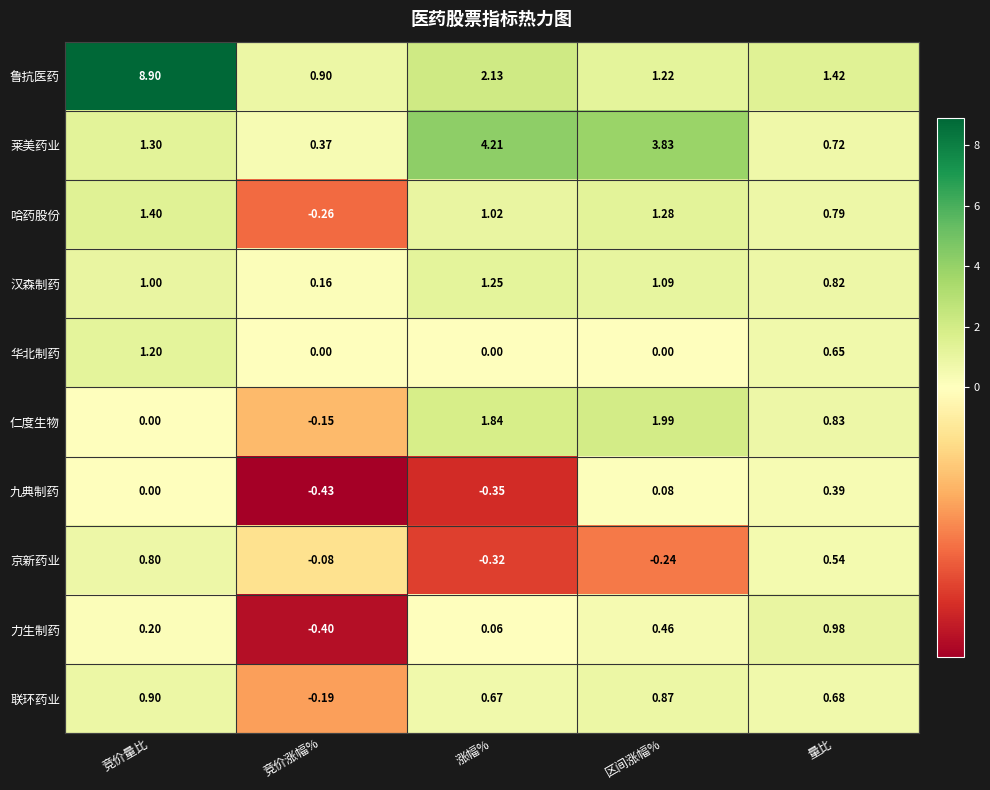

At how many categories does at least one series exceed 3?

3